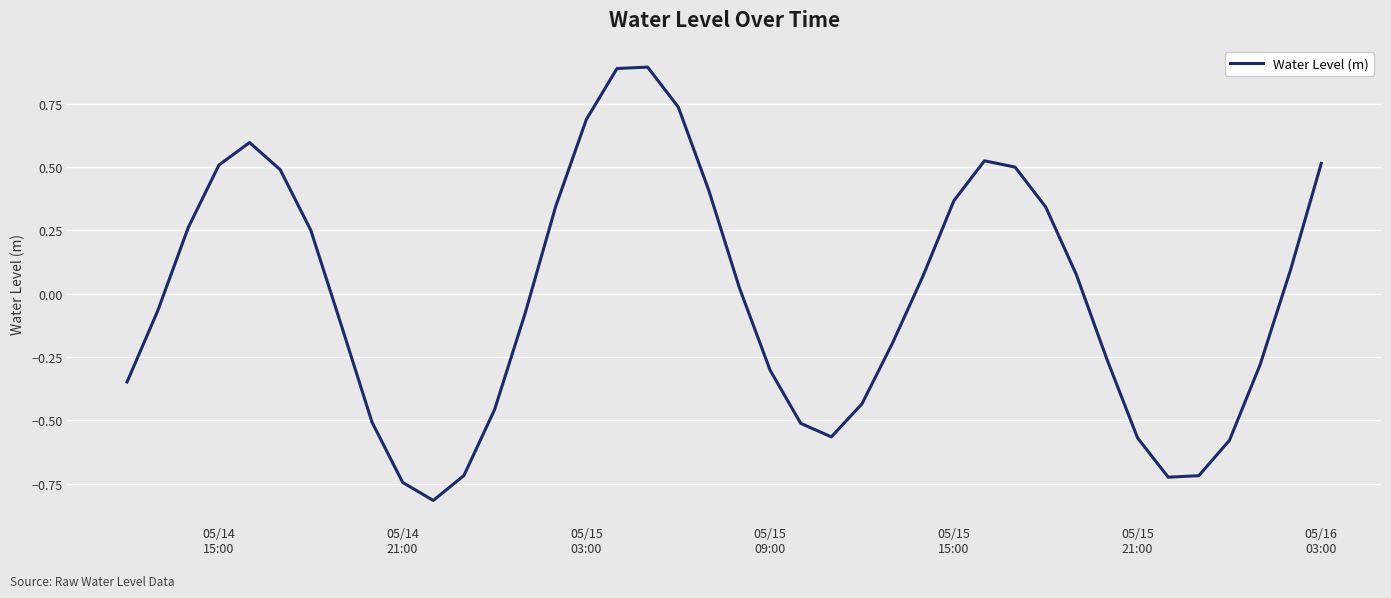

What is the difference between the maximum and minimum values?

1.7